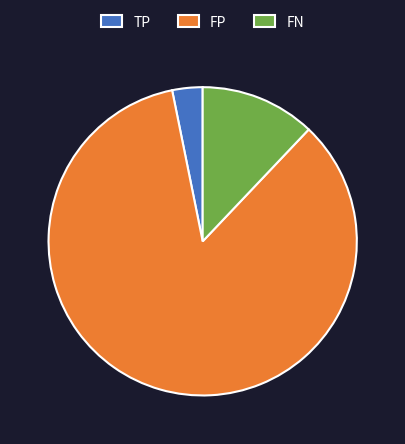

How many segments does this pie chart have?

3